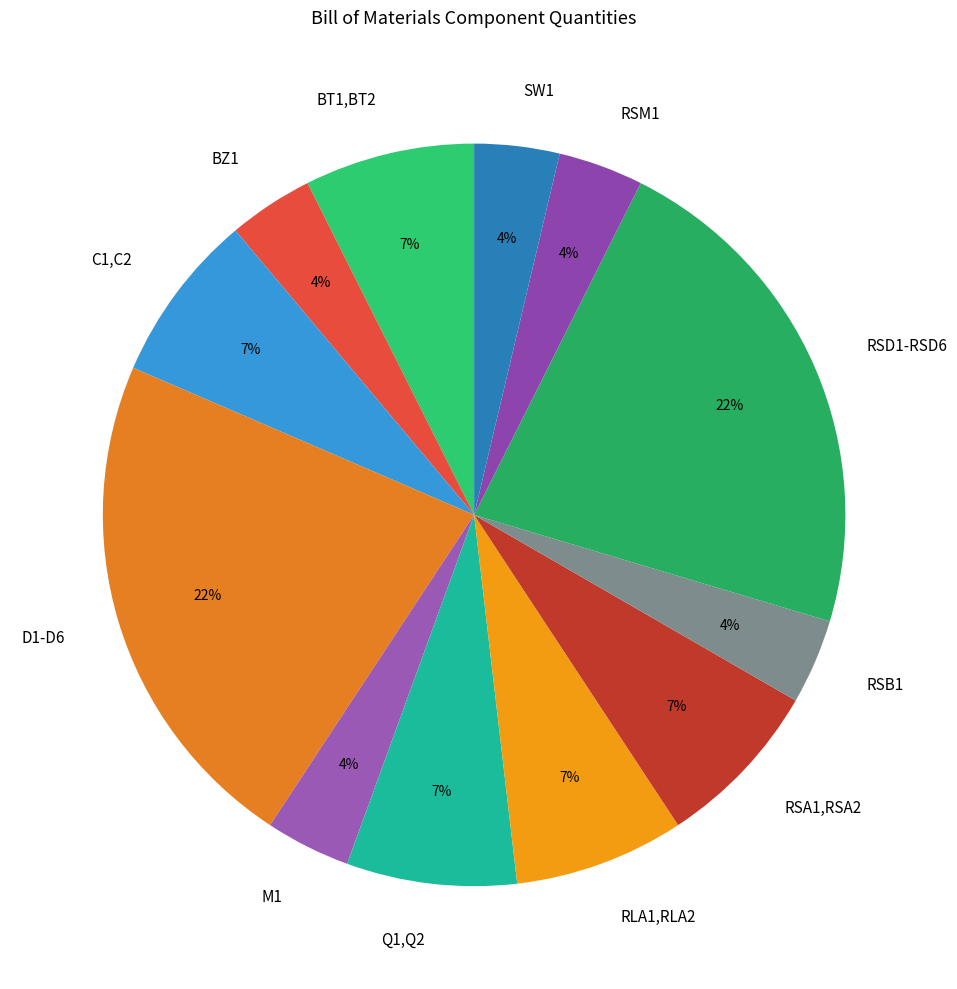

What percentage is the C1,C2 slice, to the nearest percent?

7%